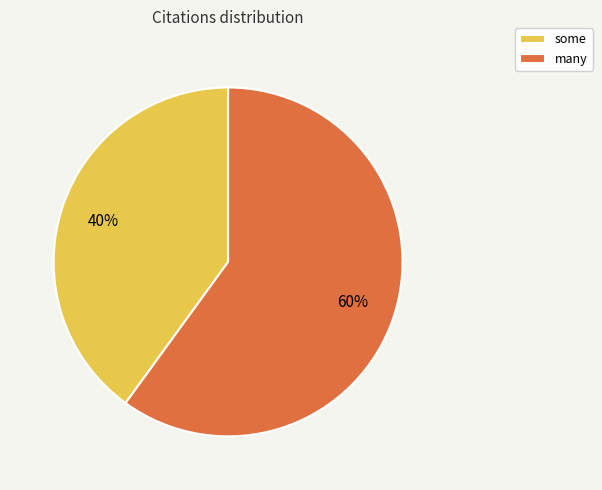

True or false: some accounts for 45% of the total.

False